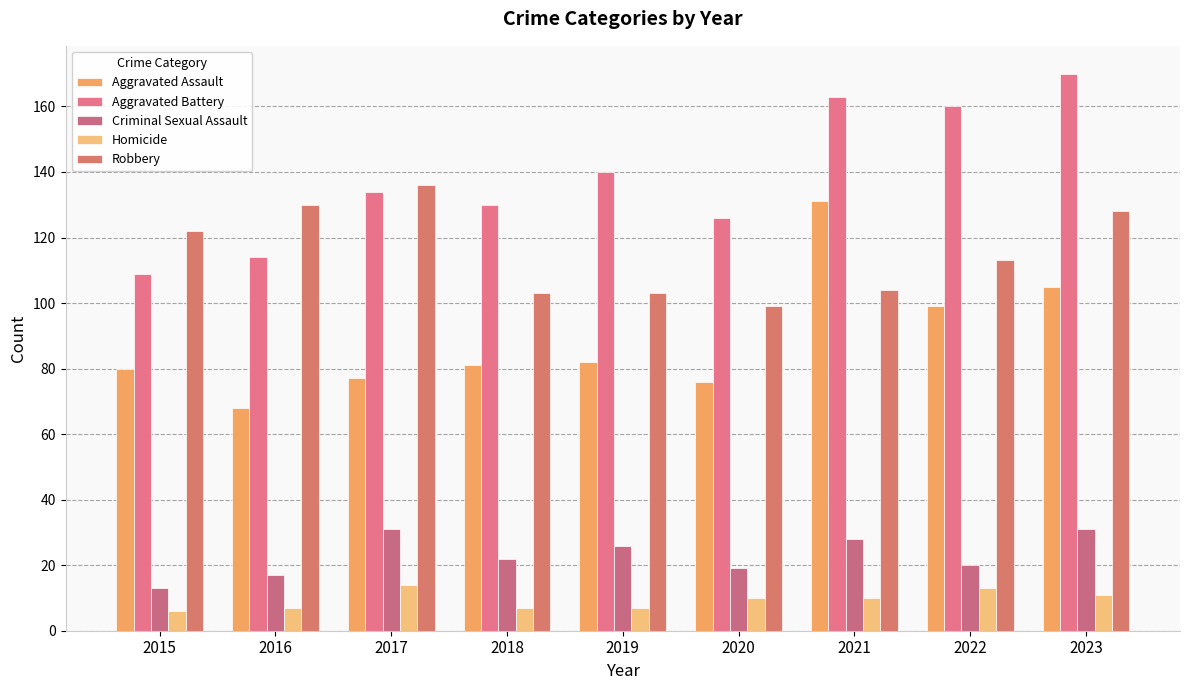

Which series changed the most between 2022 and 2023?

Robbery